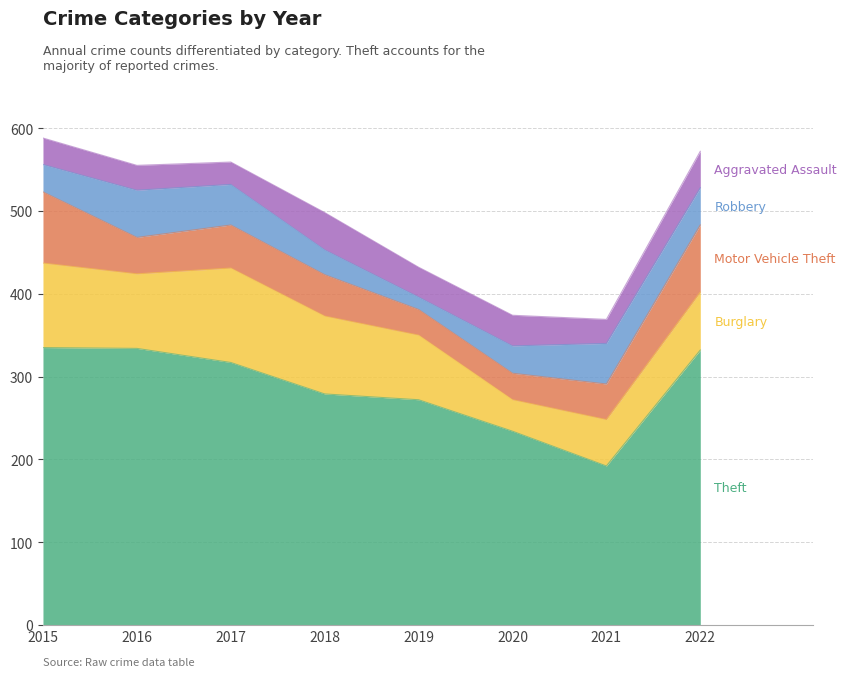

Which series has the largest total across all categories?

Theft